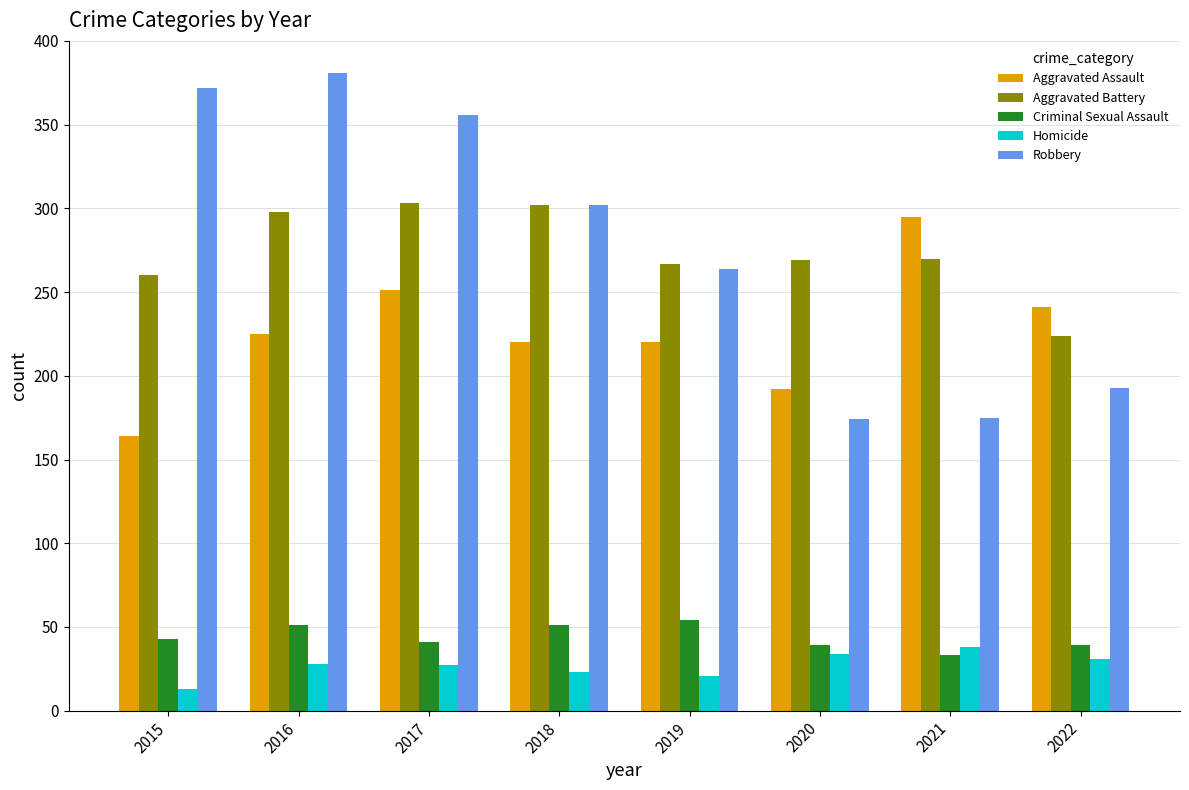

Is the value of Homicide at 2018 greater than the value of Robbery at 2021?

No